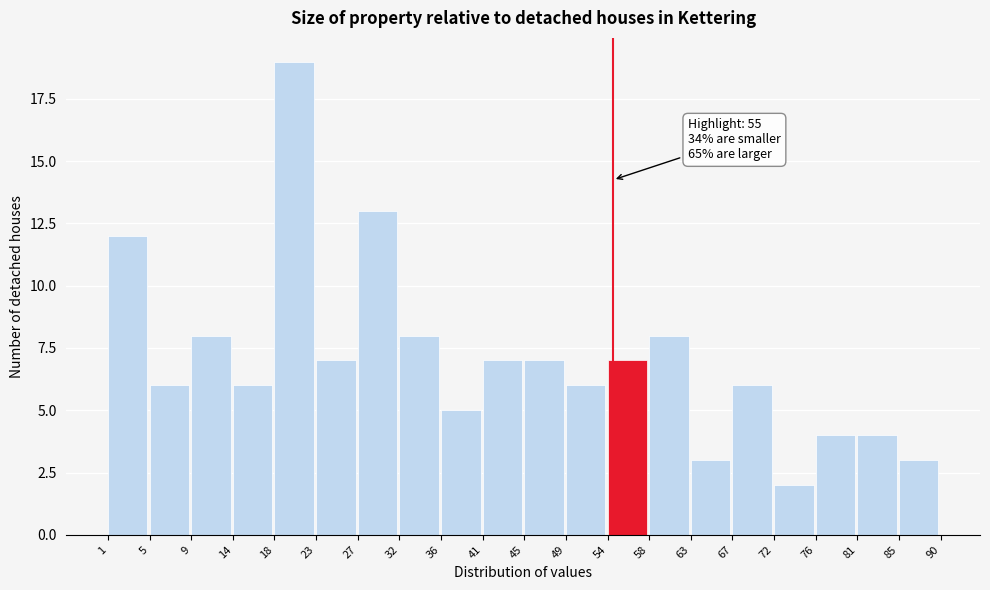

Which range on the x-axis has the tallest bar?

18 to 23